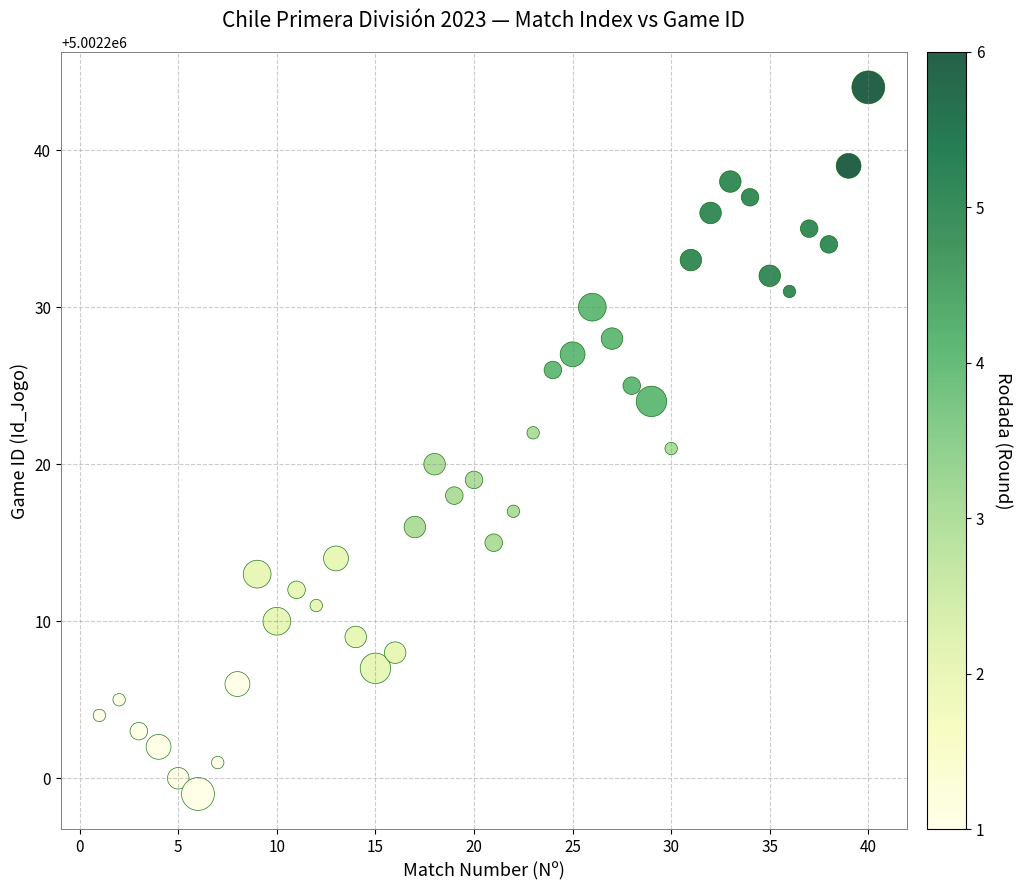

What is the range of Y values (max minus min)?

45